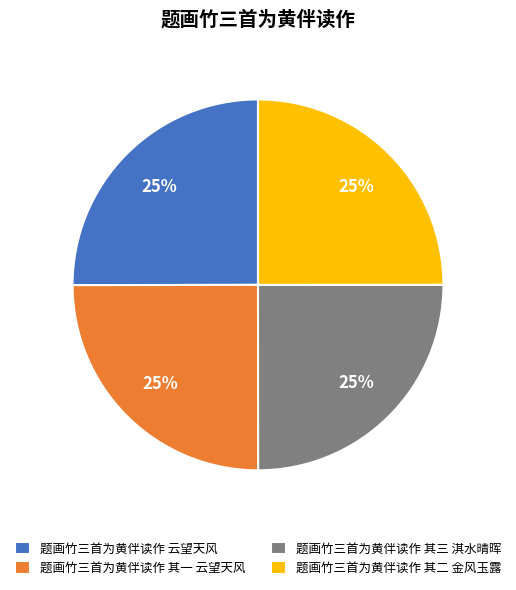

Is there a majority slice in this chart?

No